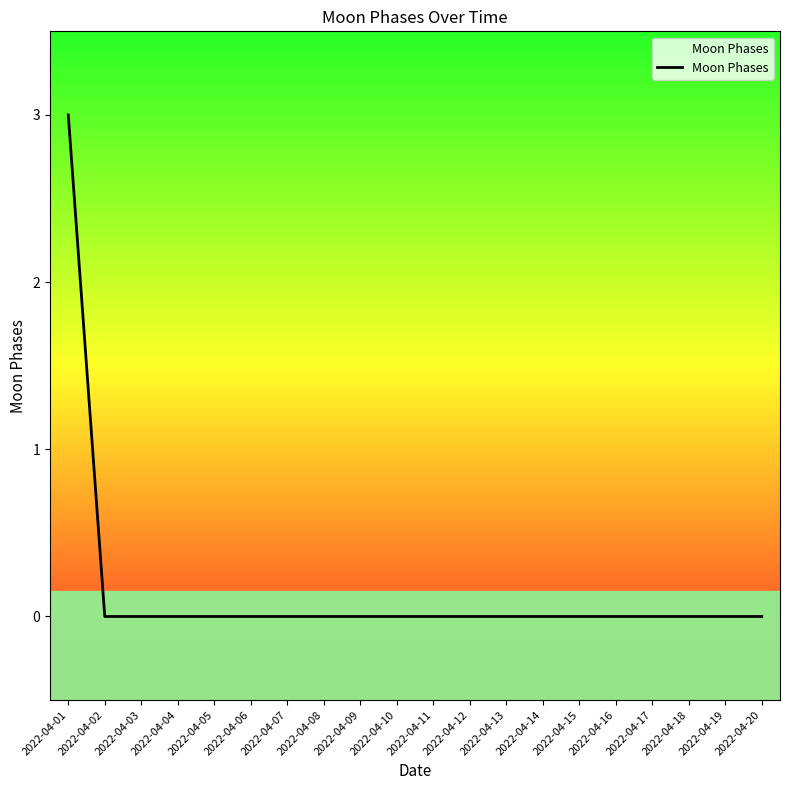

Is it true that the value at 2022-04-09 is 0?

True